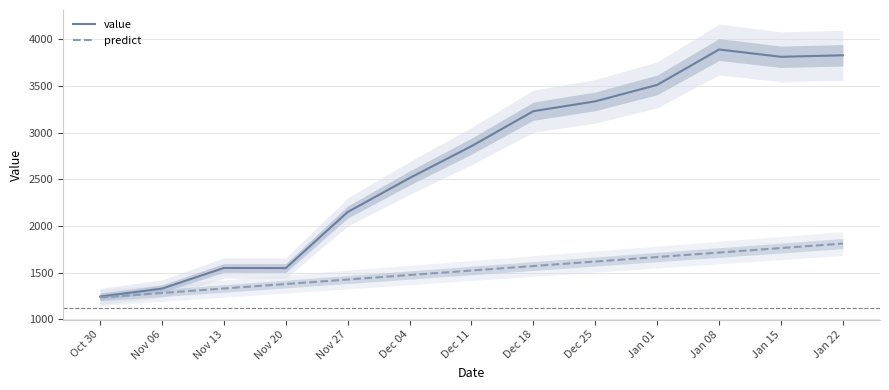

Rank the series by their average value, from lowest to highest.

predict, value